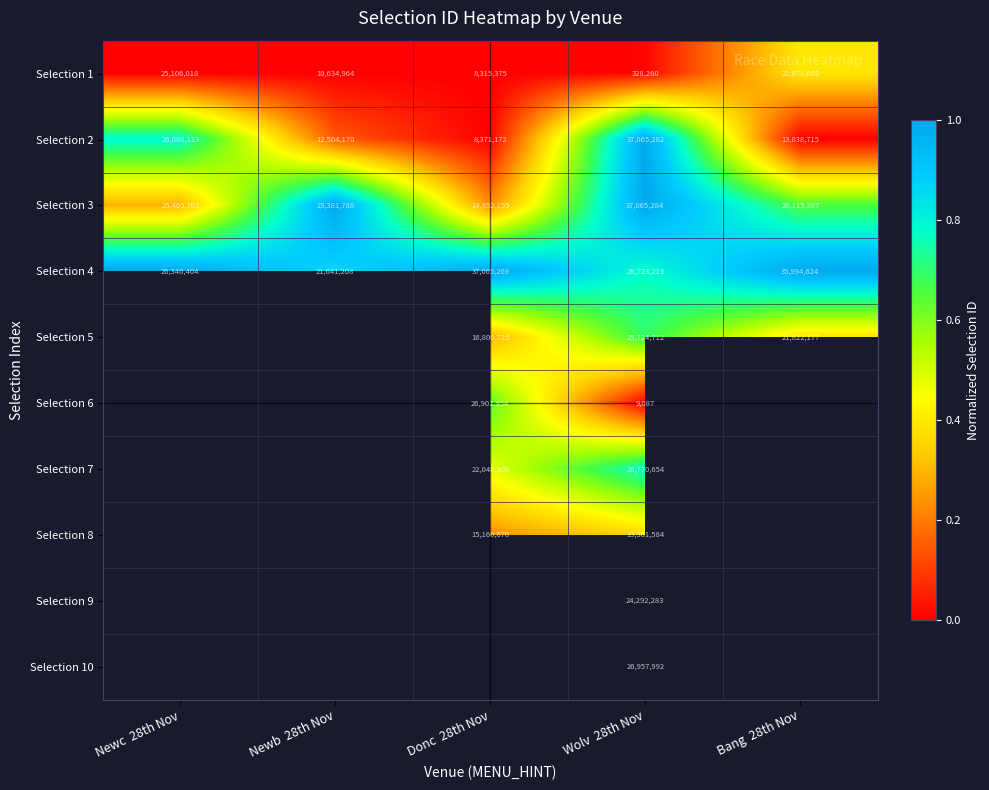

Is it true that Selection 5 equals 32595402 at Bang  28th Nov?

False